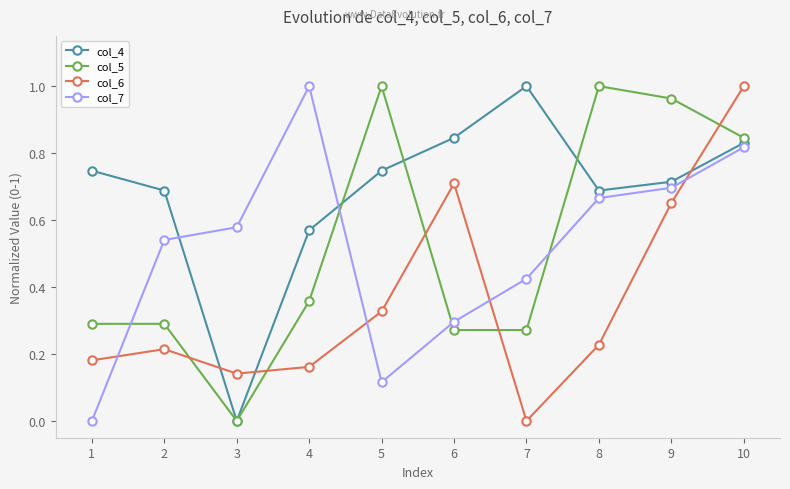

At 5, list the series in order from smallest to largest.

col_7, col_6, col_4, col_5